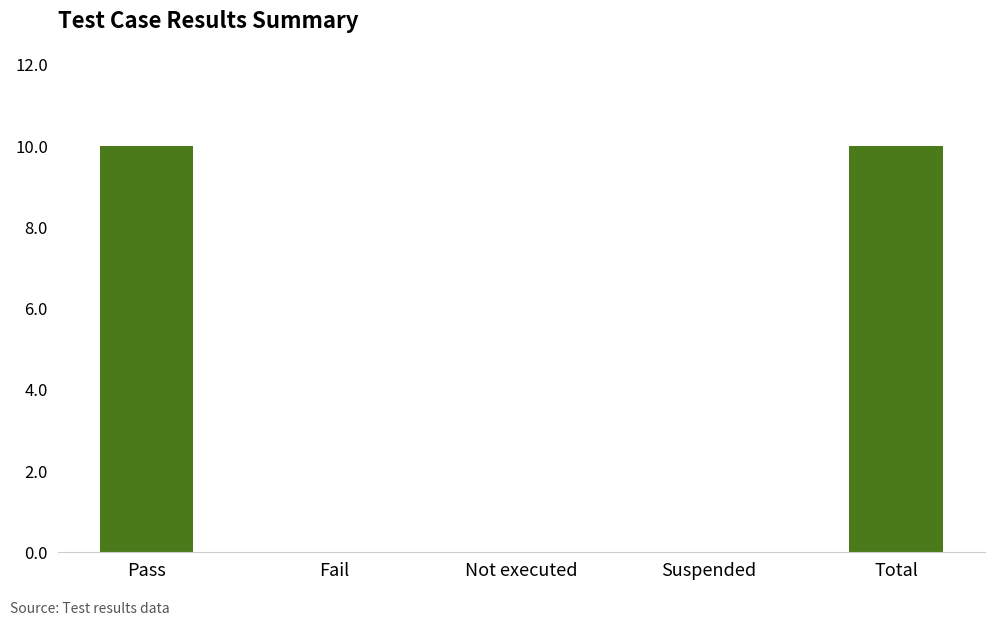

Which has a higher value, Suspended or Total?

Total